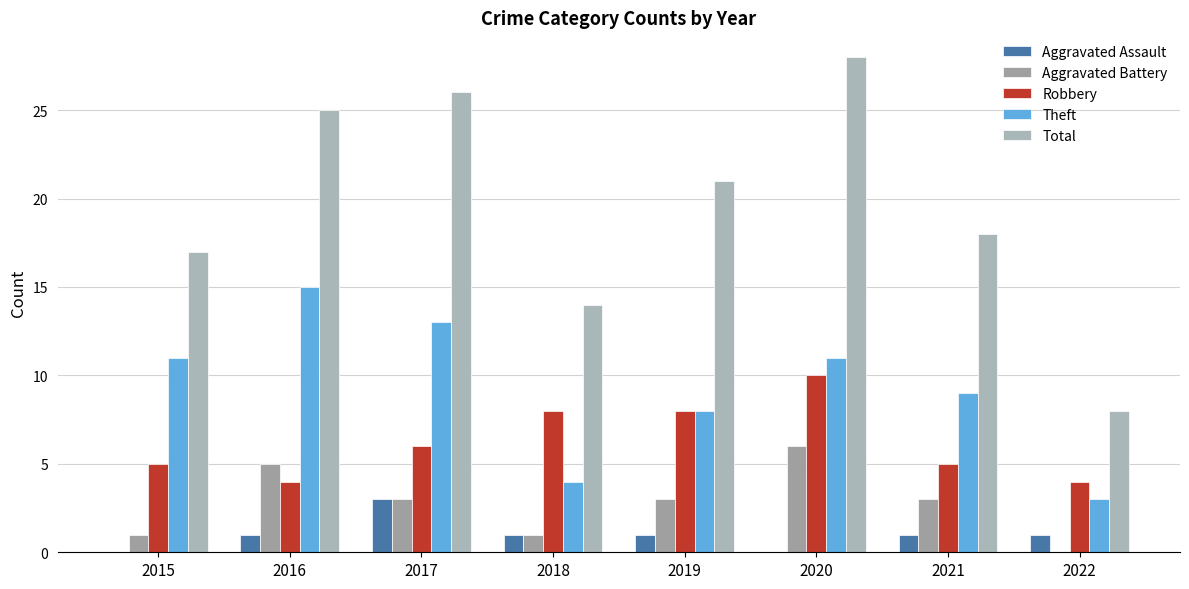

List the series in order of their peak value, highest first.

Total, Theft, Robbery, Aggravated Battery, Aggravated Assault